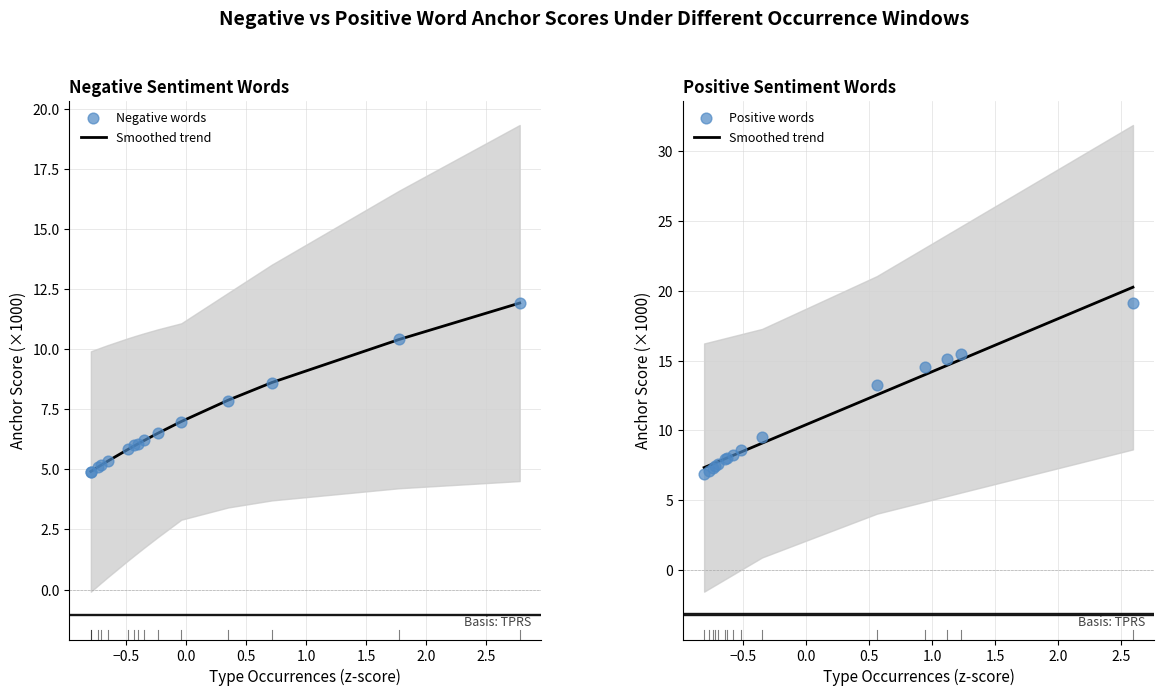

Which series has the largest total across all categories?

Smoothed trend